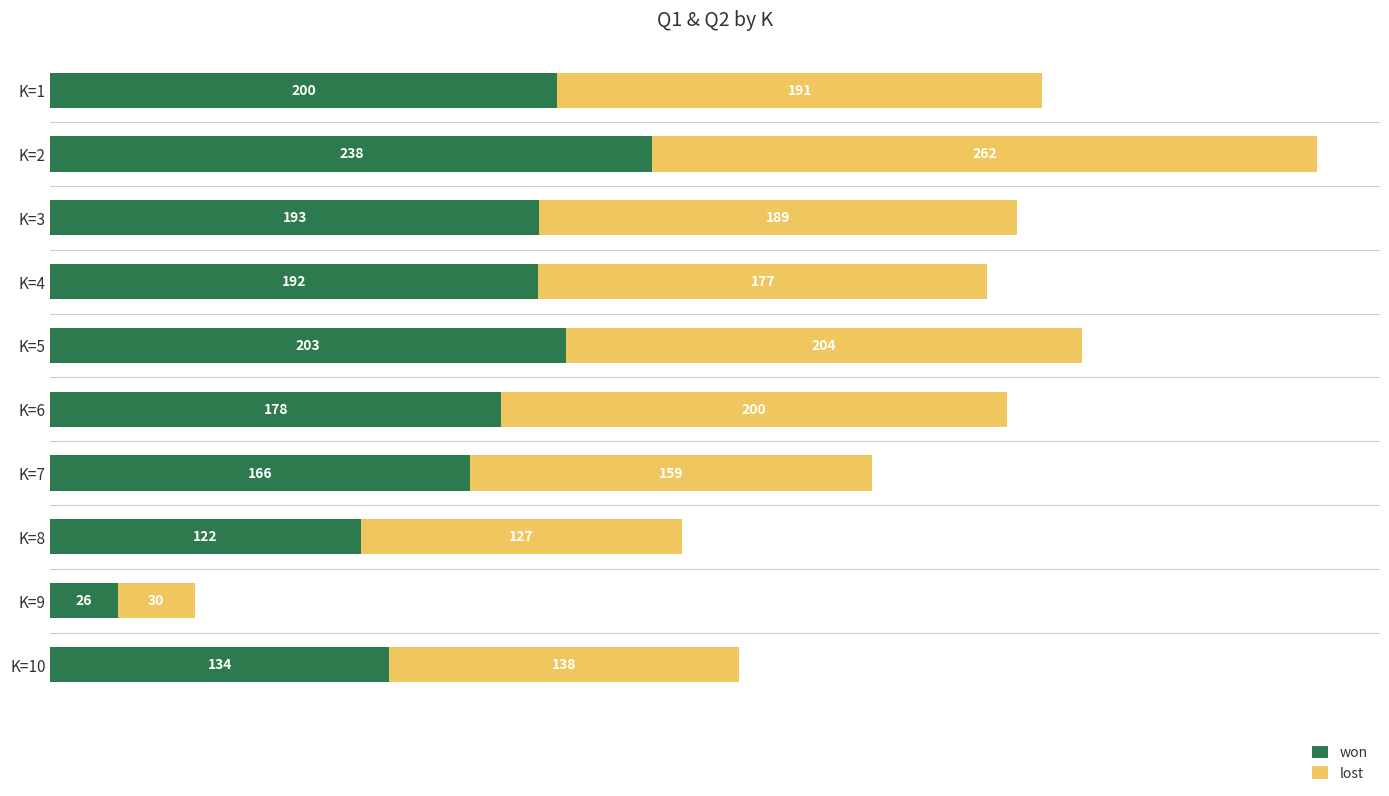

What is the average value of the won series?

165.2